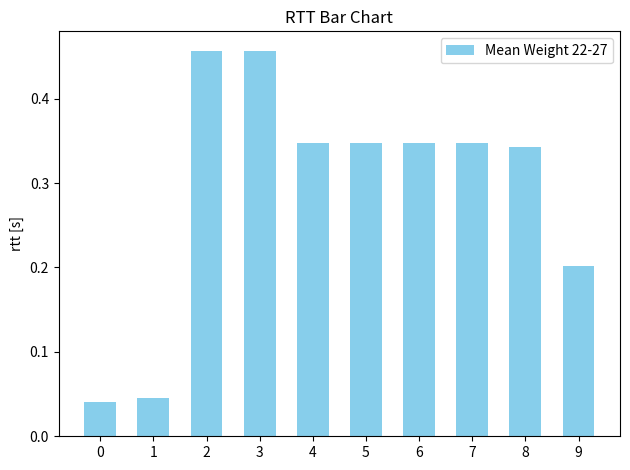

True or false: the data shows 0.1 at 3.

False